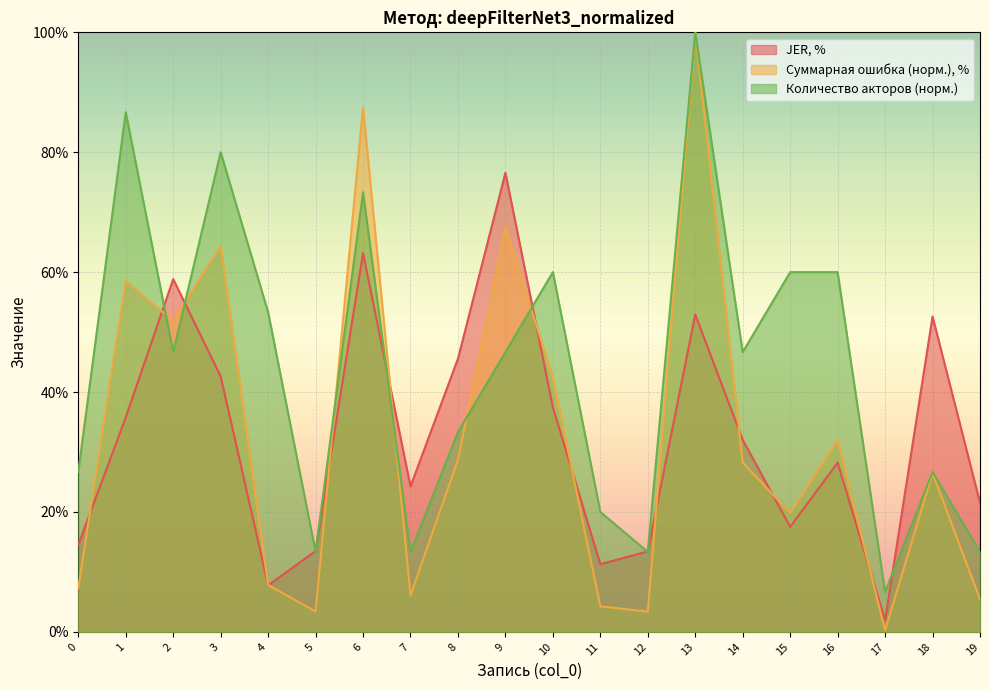

Which series has the widest spread of values?

Суммарная ошибка (норм.), %